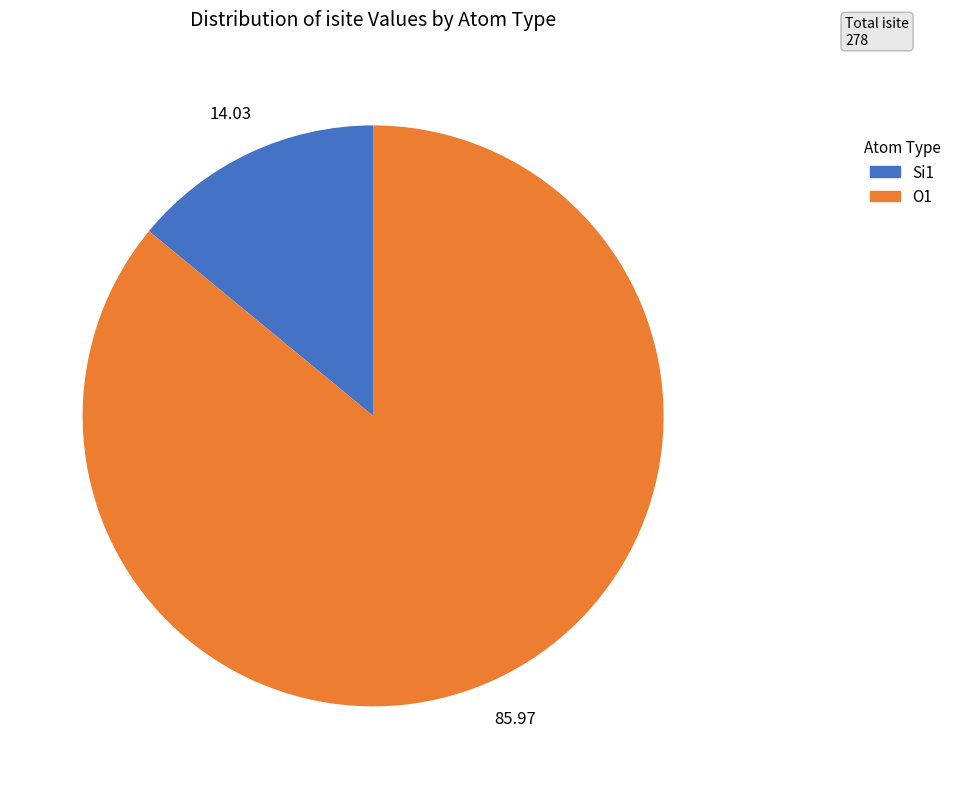

Is there a majority slice in this chart?

Yes